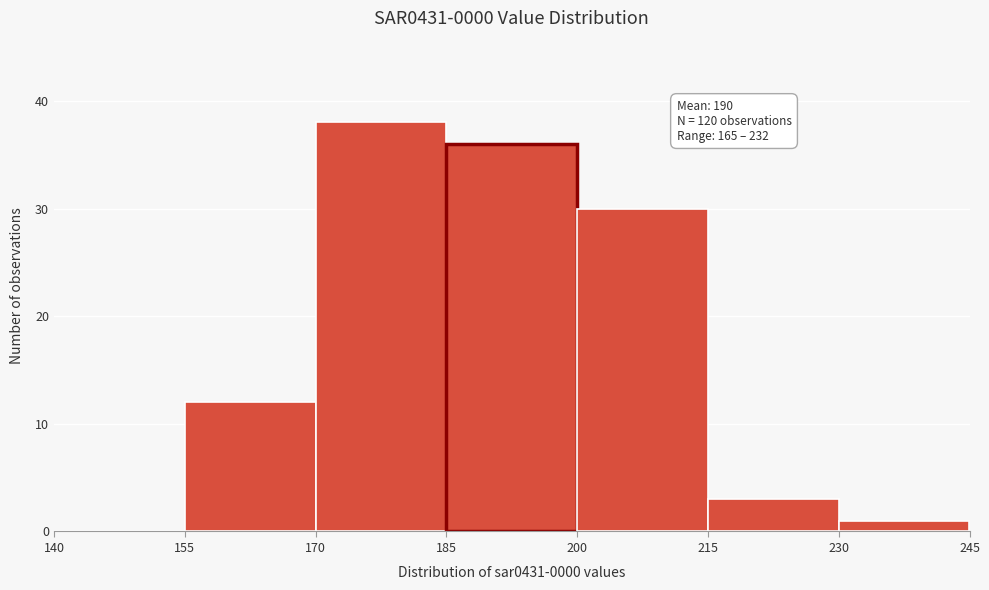

Over which range of the x-axis is the bar tallest?

170 to 185